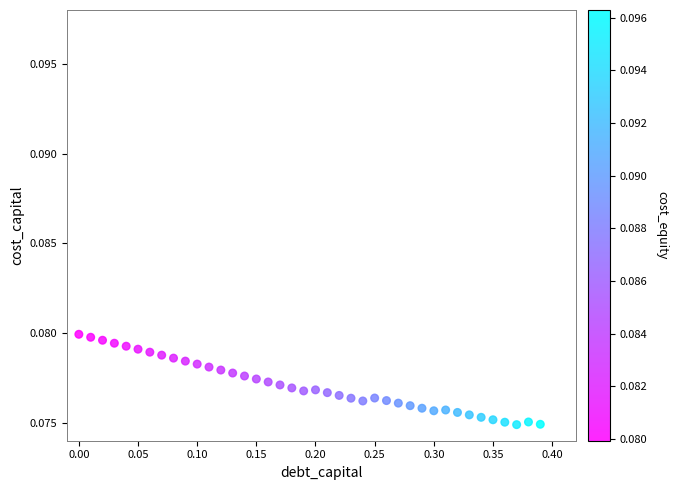

What is the range of X values (max minus min)?

0.4